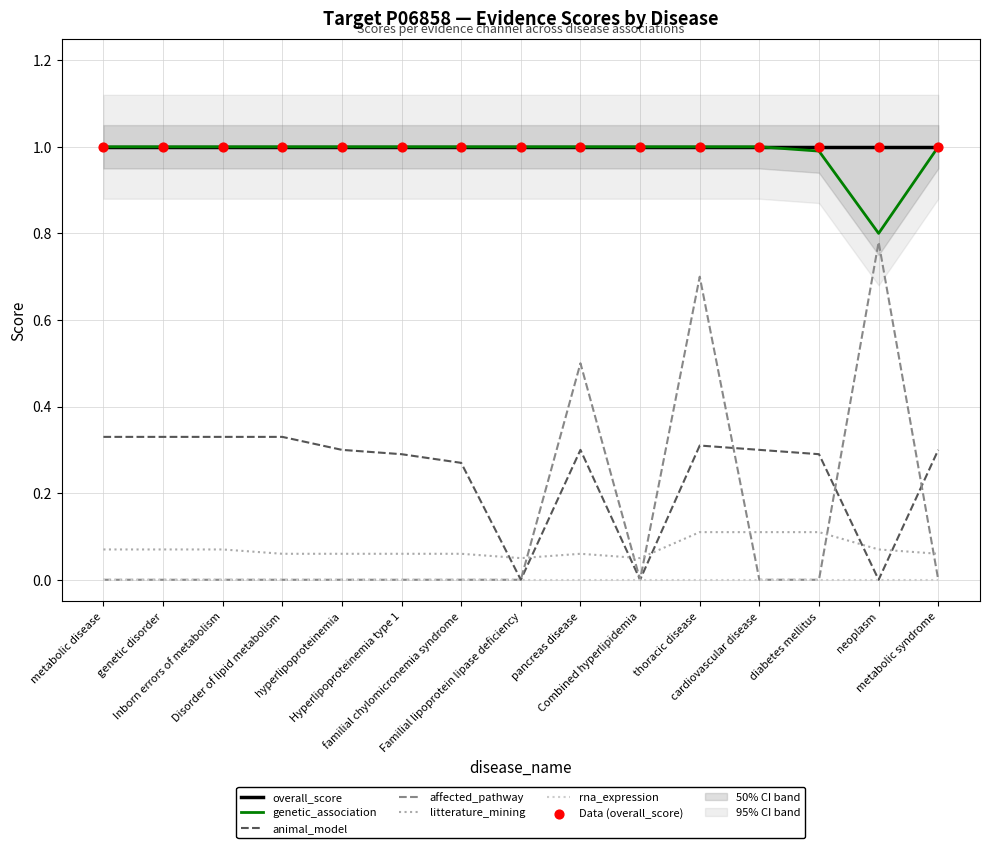

True or false: animal_model and genetic_association intersect in this chart.

False